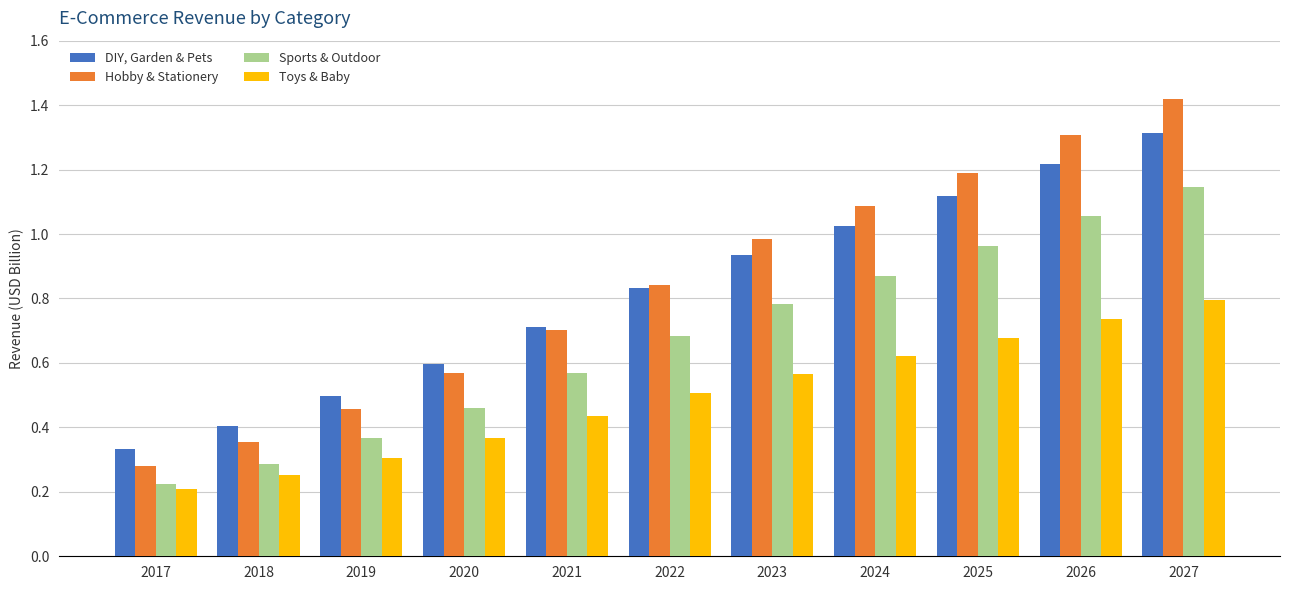

List the series in order of their peak value, highest first.

Hobby & Stationery, DIY, Garden & Pets, Sports & Outdoor, Toys & Baby